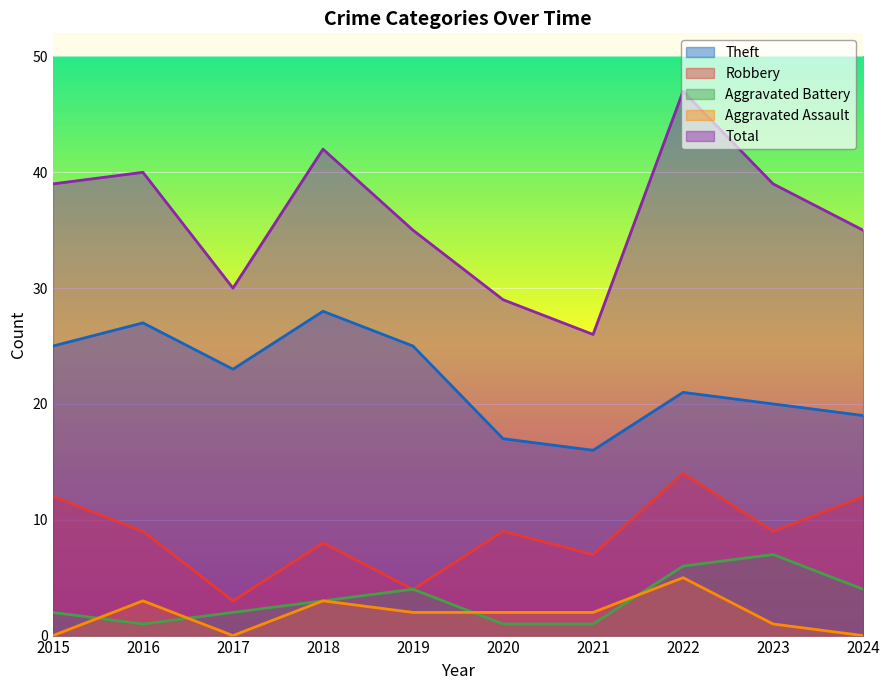

Is the value of Theft at 2021 greater than the value of Aggravated Assault at 2017?

Yes